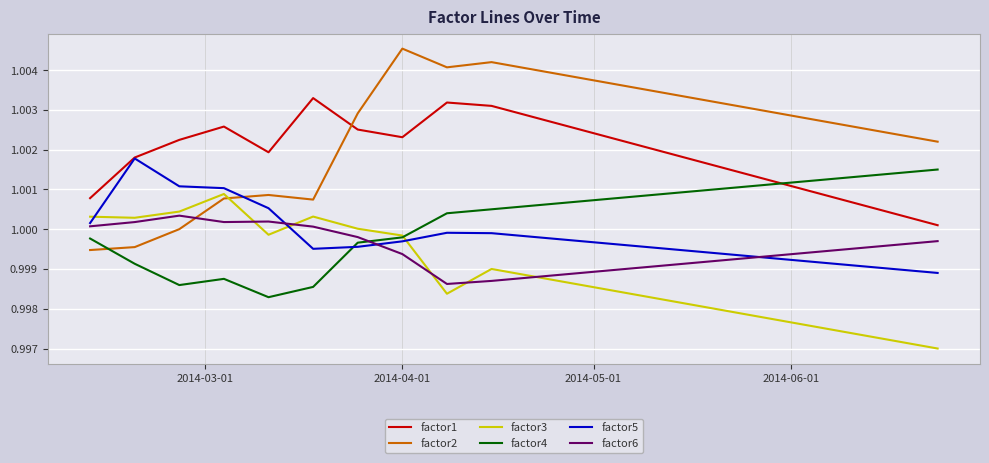

True or false: factor4 and factor2 intersect in this chart.

True